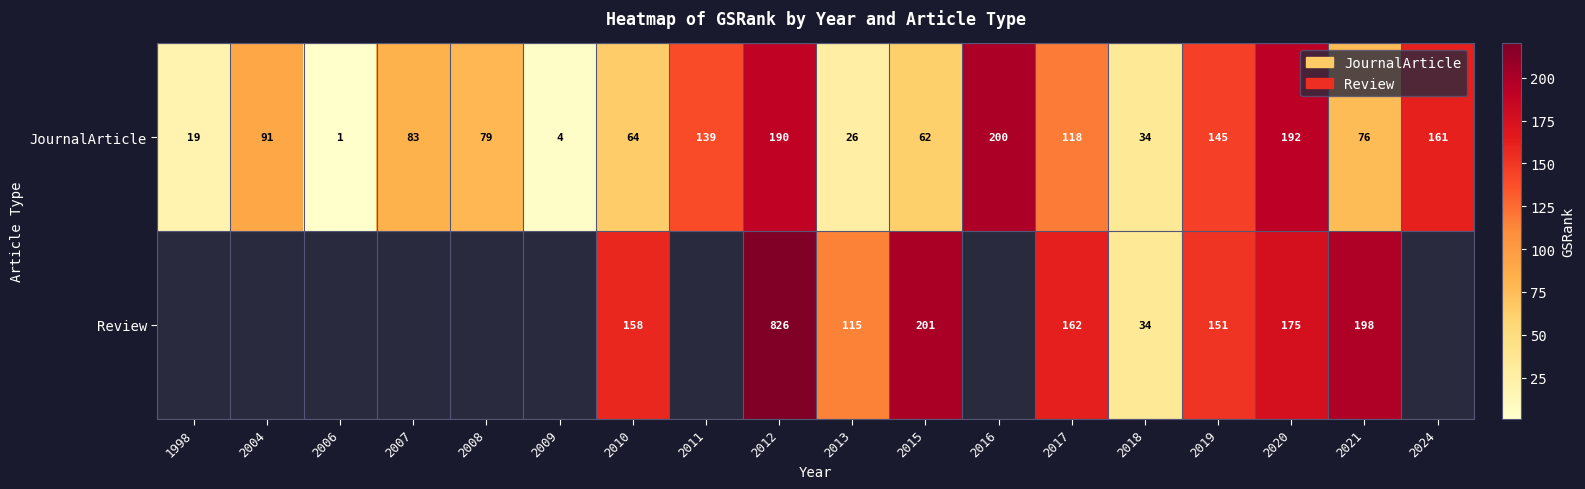

What is the spread (max minus min) of values at 2015?

139